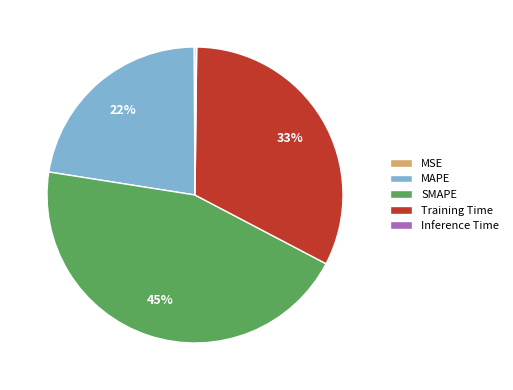

True or false: MAPE accounts for 22% of the total.

True